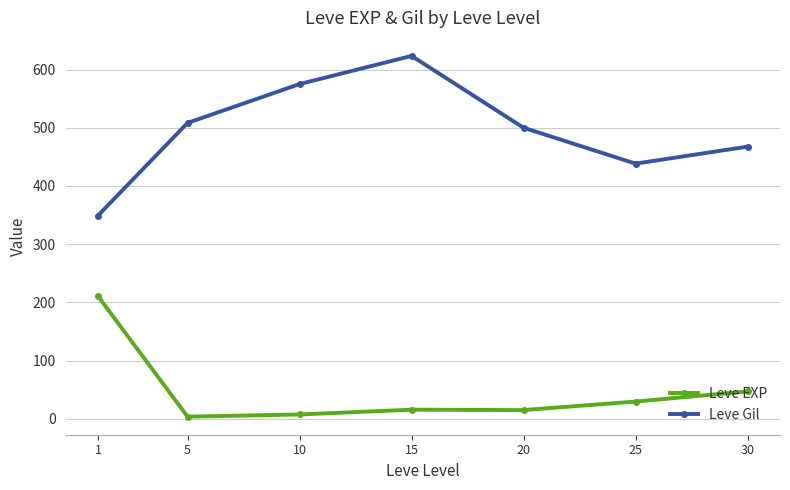

How many interior local valleys does the Leve Gil series have?

1